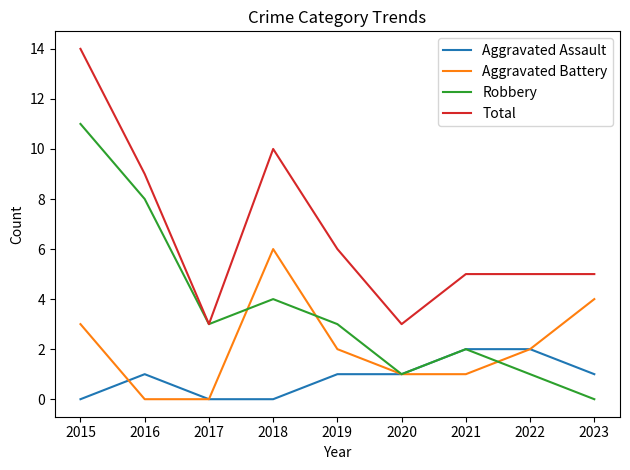

What is the average value of the Total series?

7